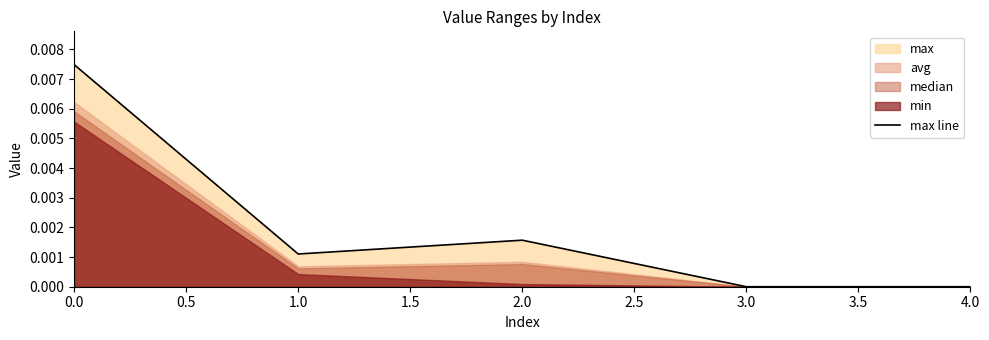

The value of max line at 4.0 is 0.0. True or false?

True